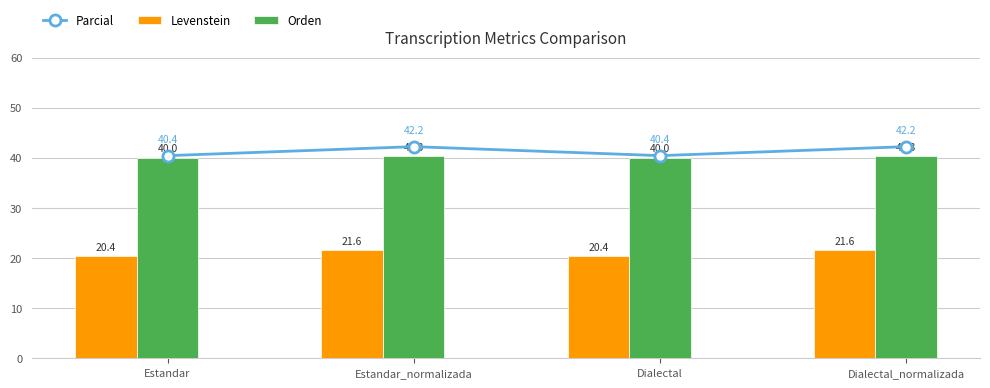

What is the label of the 2nd bar from the left?

Estandar_normalizada